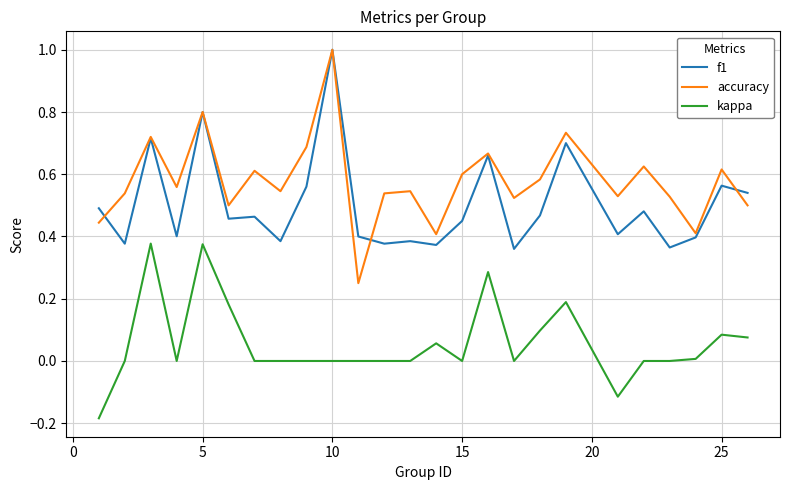

True or false: accuracy has more than 2 points higher than both neighbors.

True